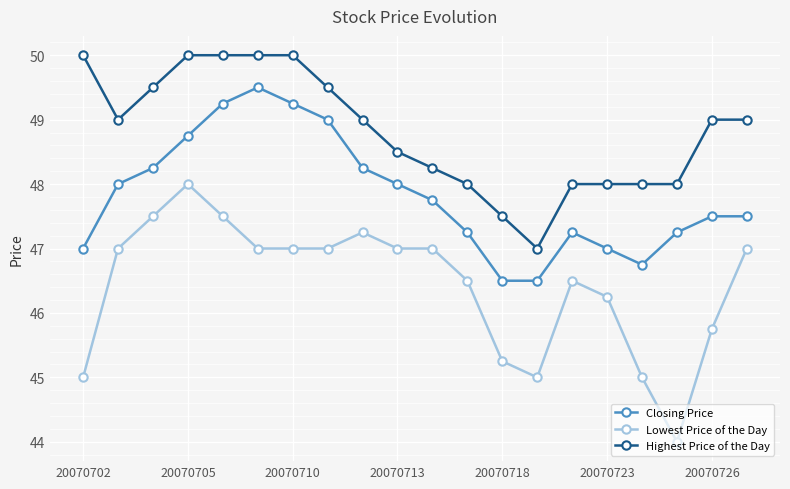

Count the number of categories in the chart.

20